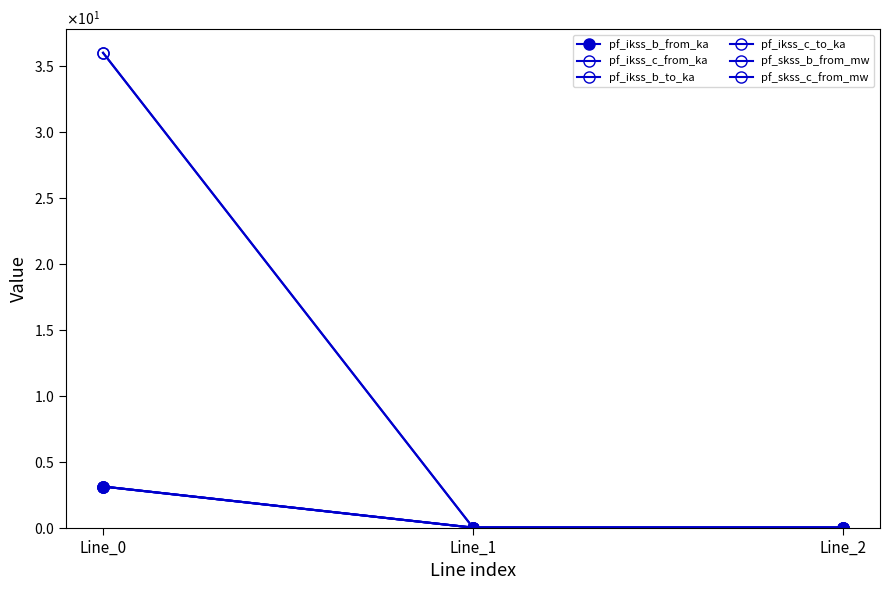

Does the chart have visible grid lines?

No